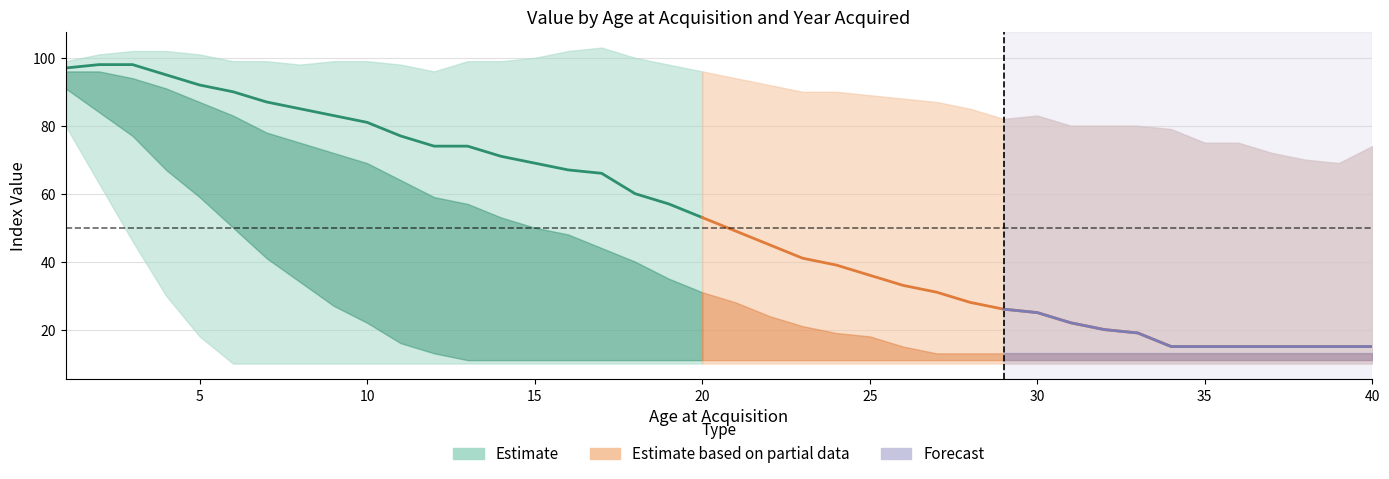

True or false: the data has more than 0 interior local peaks.

False